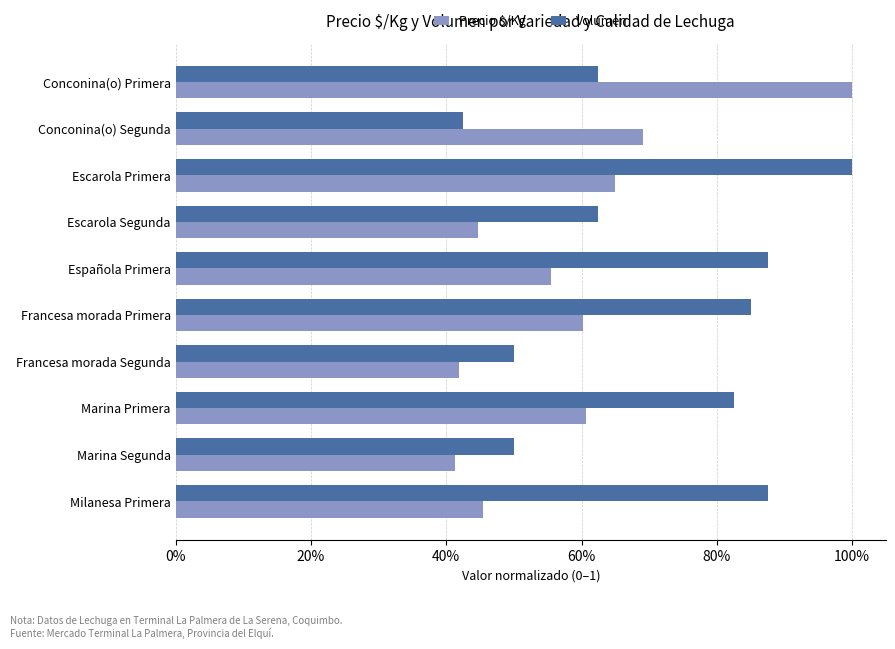

What is the difference between the maximum and minimum values in the Volumen series?

0.6